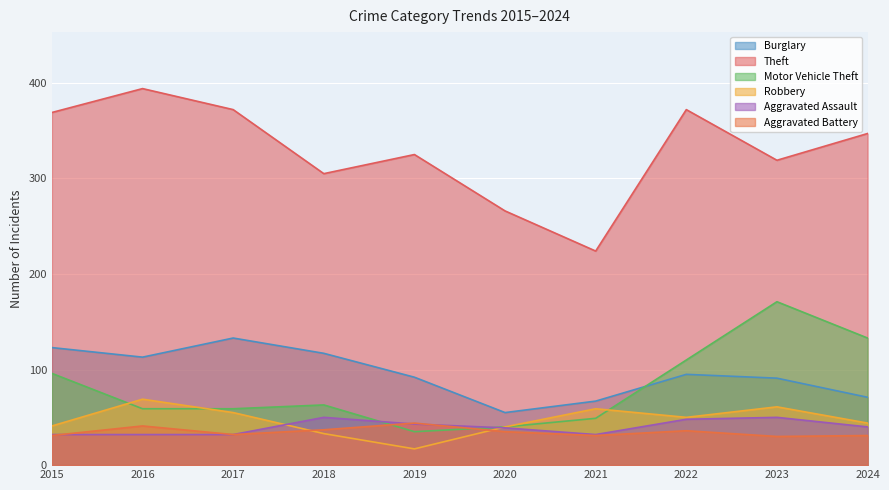

Reading left to right, transcribe all the data shown in this chart.

Burglary: 123	113	133	117	92	55	67	95	91	71
Theft: 369	394	372	305	325	266	224	372	319	347
Motor Vehicle Theft: 96	59	59	63	35	40	49	110	171	133
Robbery: 41	69	55	33	17	40	59	50	61	44
Aggravated Assault: 32	32	32	50	43	39	32	48	50	40
Aggravated Battery: 31	41	32	37	44	35	31	36	30	31